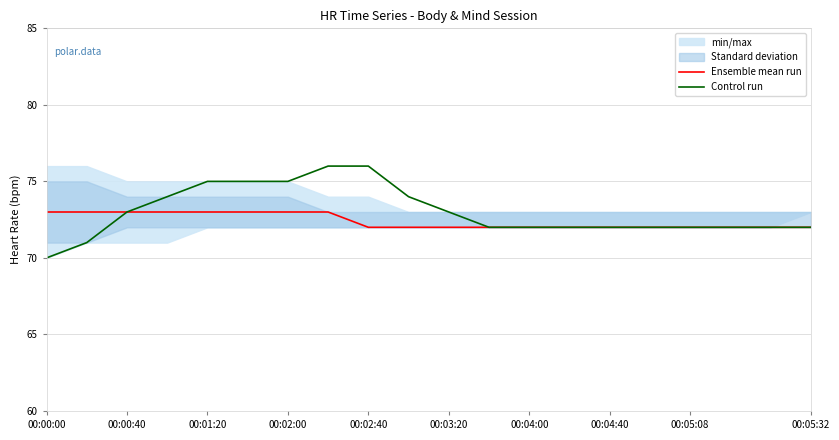

Is it true that Ensemble mean run equals 113 at 00:04:00?

False